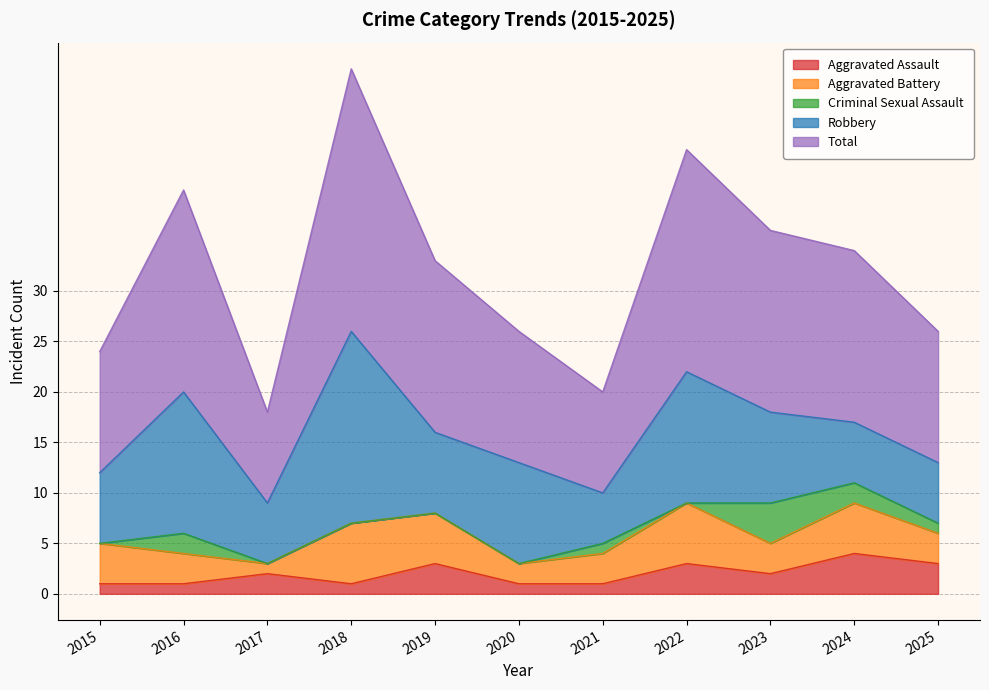

In Aggravated Battery, how many points are lower than both neighbors (excluding endpoints)?

3